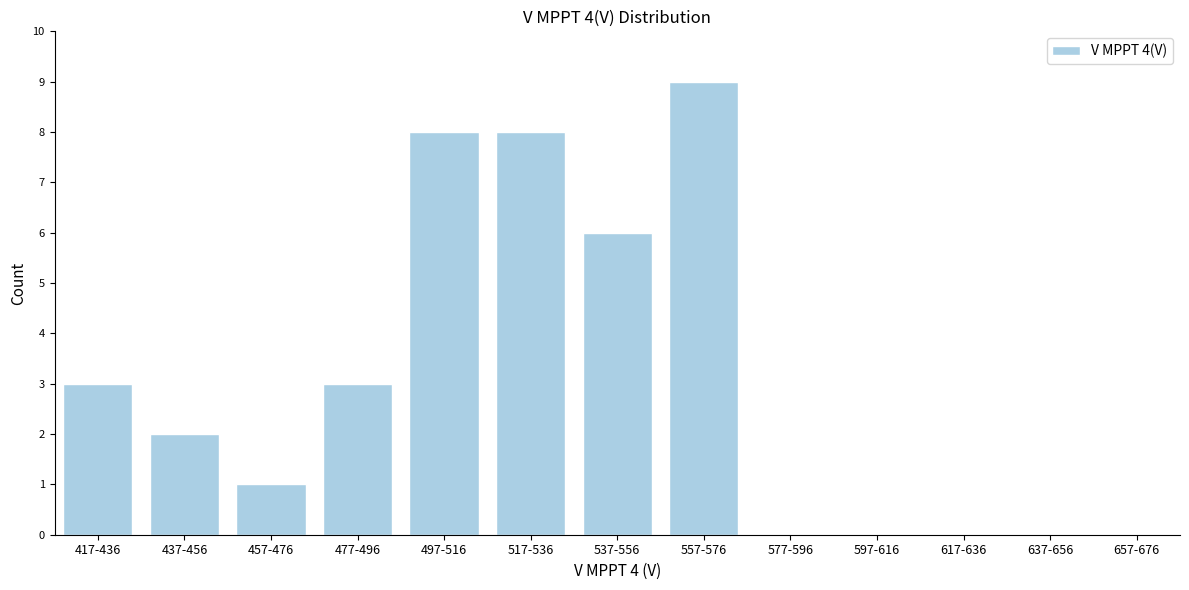

Reading left to right, list all the values displayed in this chart.

417-436=3	437-456=2	457-476=1	477-496=3	497-516=8	517-536=8	537-556=6	557-576=9	577-596=0	597-616=0	617-636=0	637-656=0	657-676=0